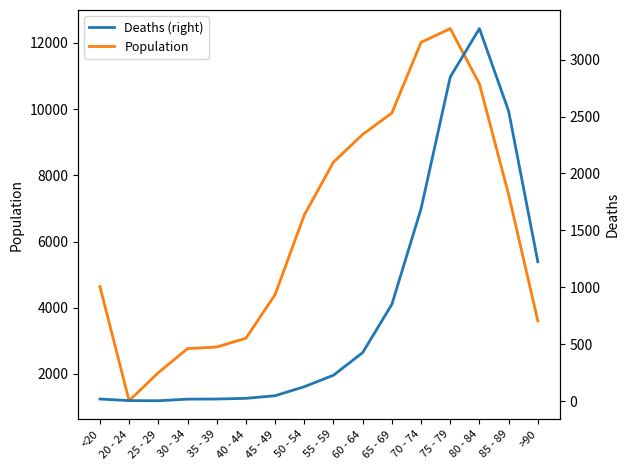

Is the value of Deaths (right) at 40 - 44 greater than the value of Population at 85 - 89?

No